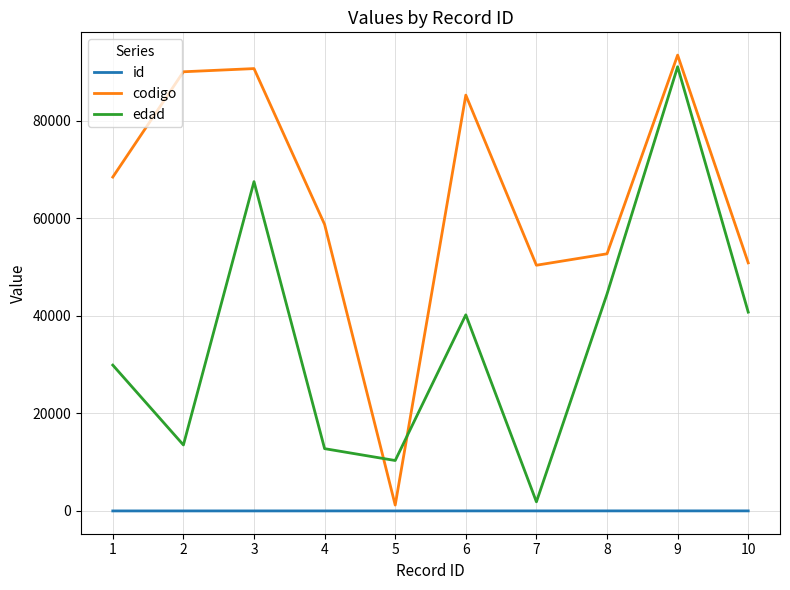

After their last crossing, which series has the higher values: edad or codigo?

codigo